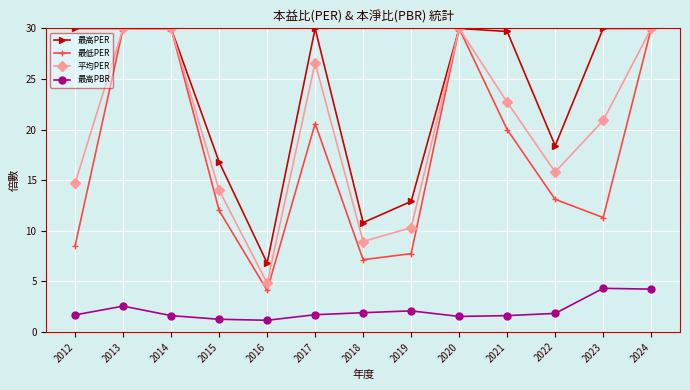

What is the spread (max minus min) of values at 2019?

10.8